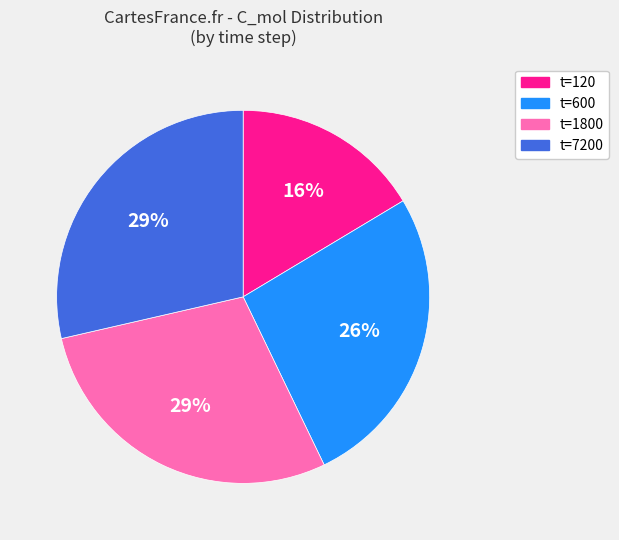

Is the sum of t=600 and t=1800 greater than half?

Yes